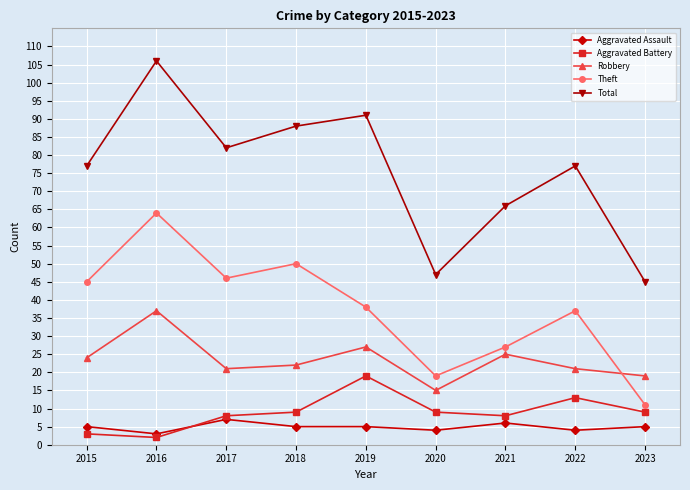

True or false: Theft and Aggravated Battery intersect in this chart.

False